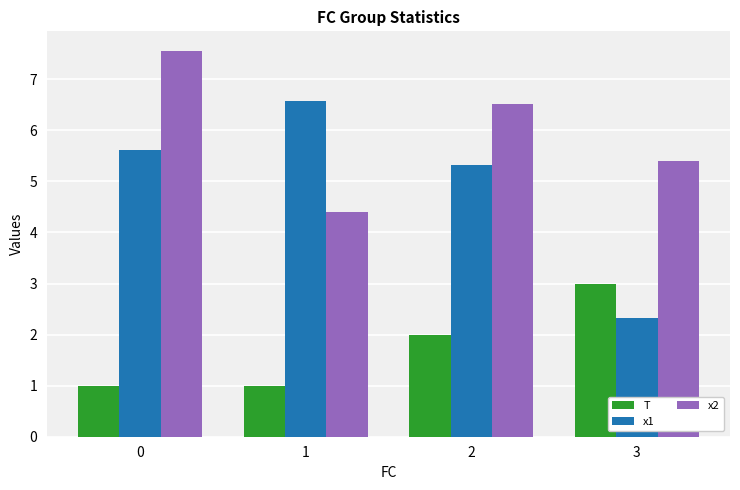

Count the T values in the range 1 to 3.

4